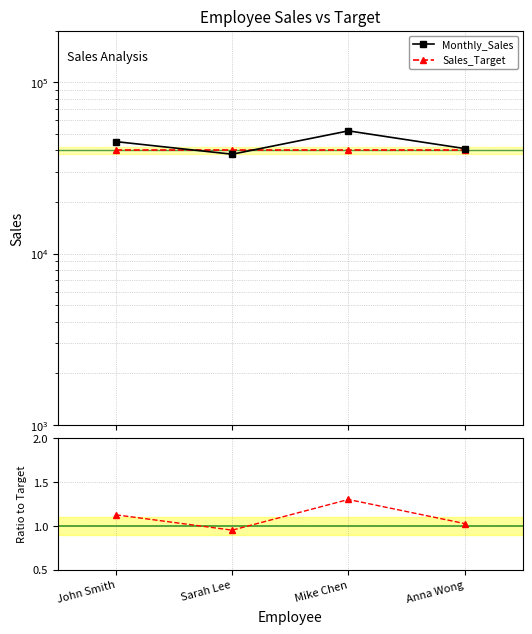

What is the sum of all Ratio to Target values?

4.4